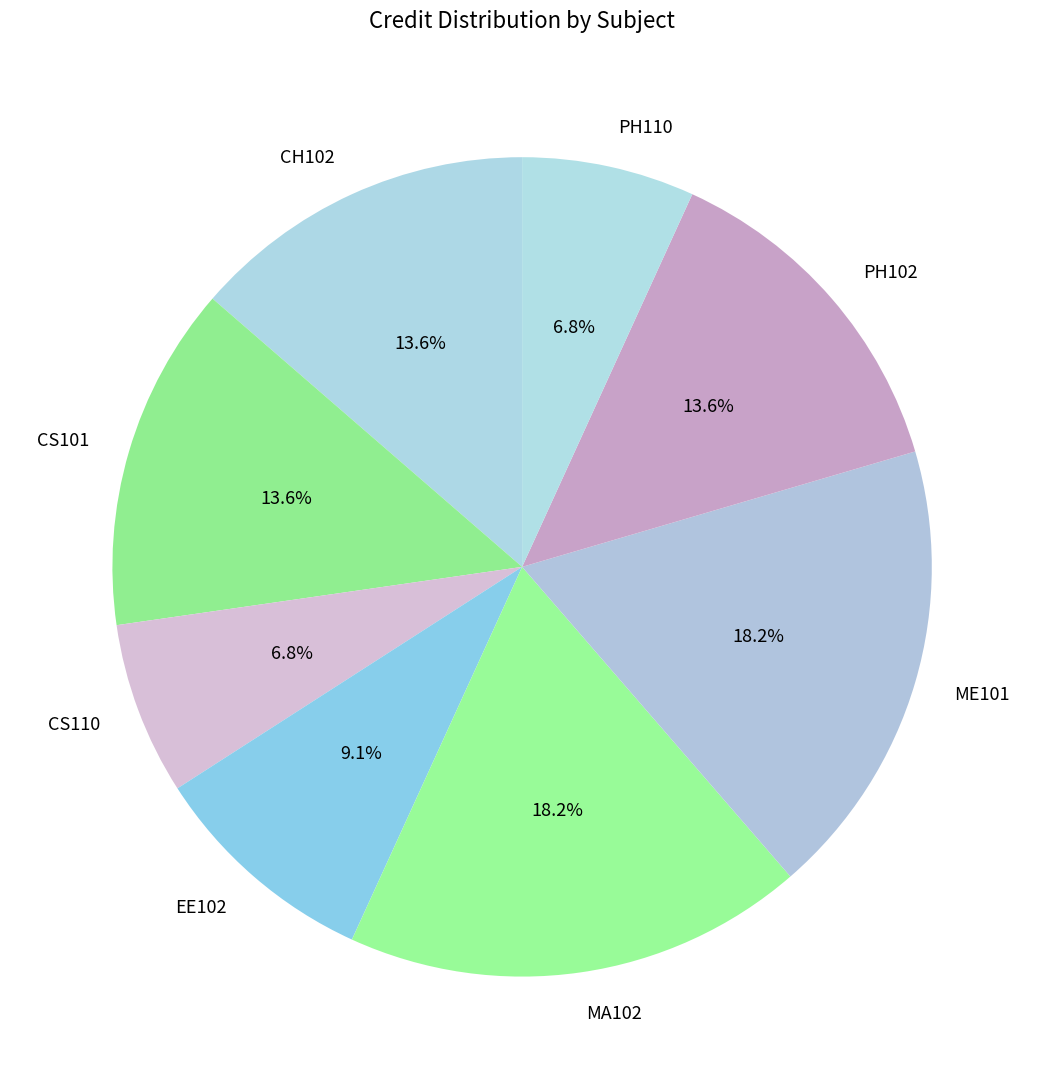

What percentage do EE102 and ME101 together represent?

27.3%